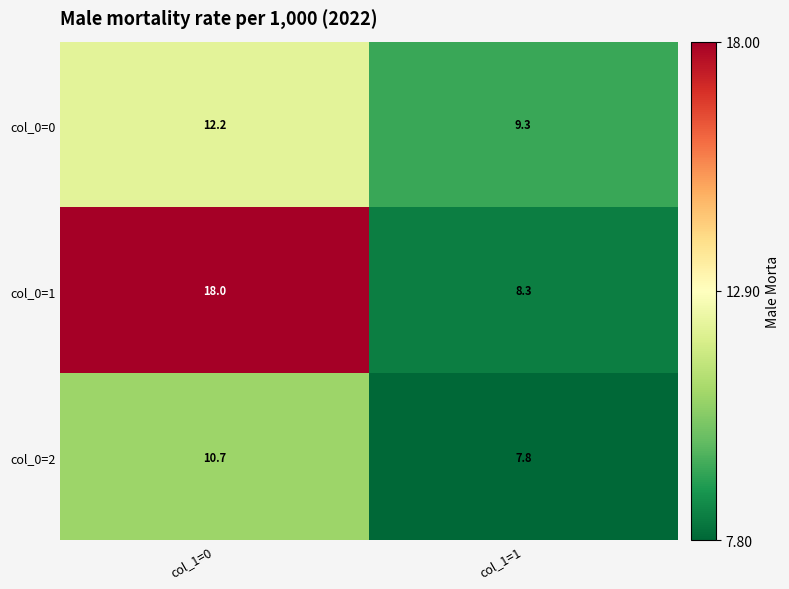

At which label does col_0=2 first exceed 10?

col_1=0